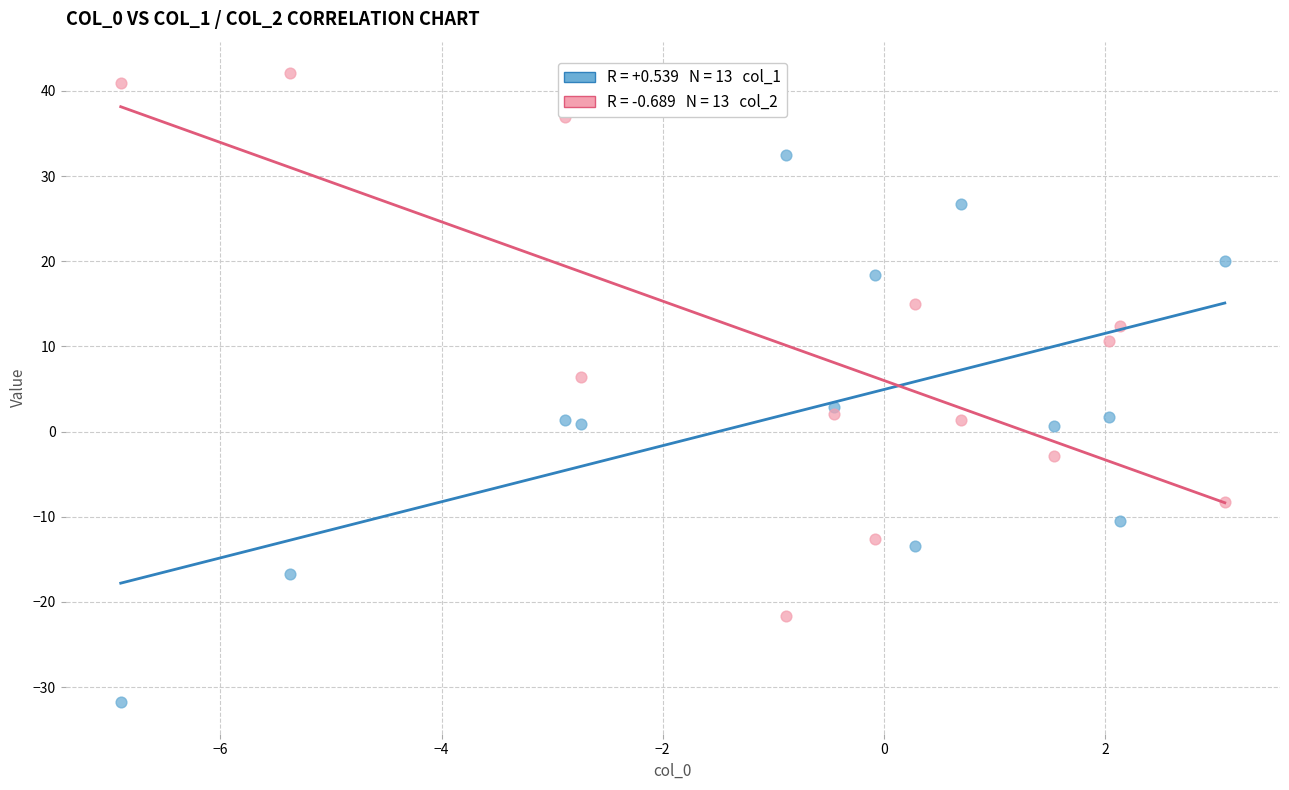

Across all data points, what is the range of X values (max minus min)?

10.0